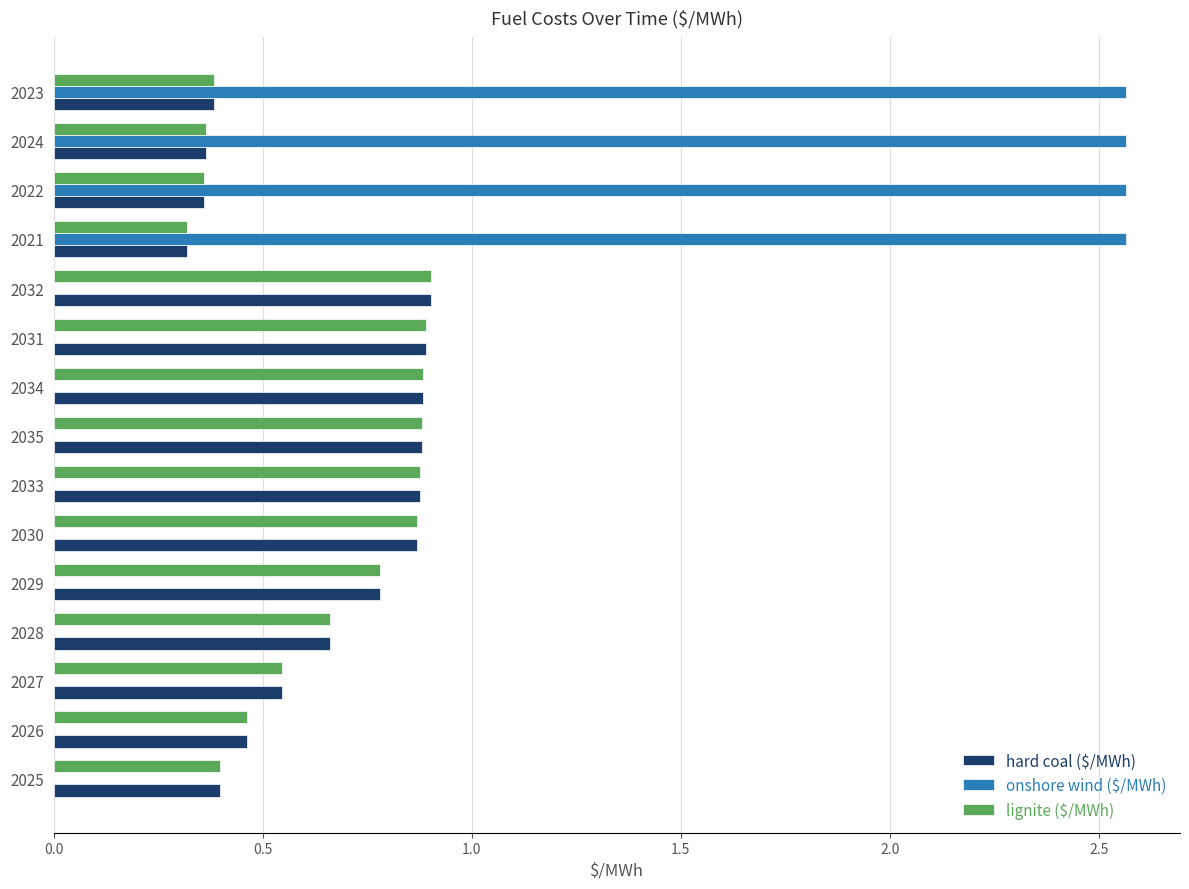

True or false: hard coal ($/MWh) has a value of 0.2 at 2022.

False